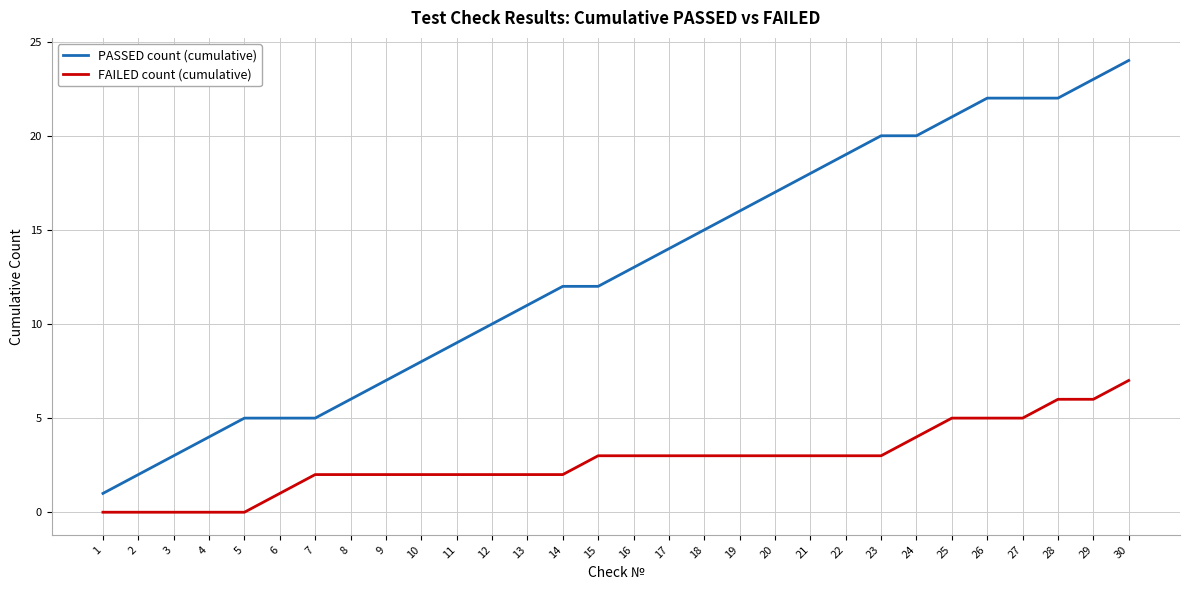

Reading right to left, what are all the values shown in this chart?

PASSED count (cumulative): 24	23	22	22	22	21	20	20	19	18	17	16	15	14	13	12	12	11	10	9	8	7	6	5	5	5	4	3	2	1
FAILED count (cumulative): 7	6	6	5	5	5	4	3	3	3	3	3	3	3	3	3	2	2	2	2	2	2	2	2	1	0	0	0	0	0